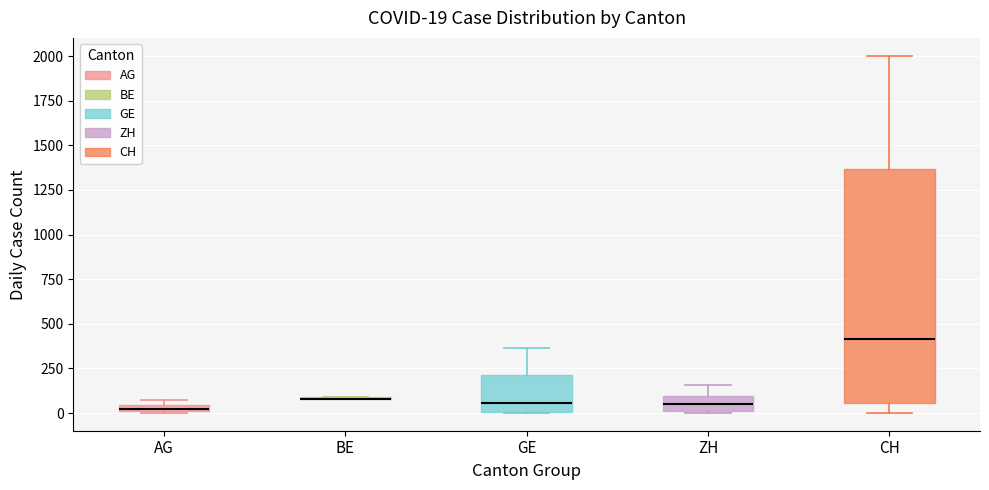

Which box is the tallest, from its lower edge to its upper edge?

CH